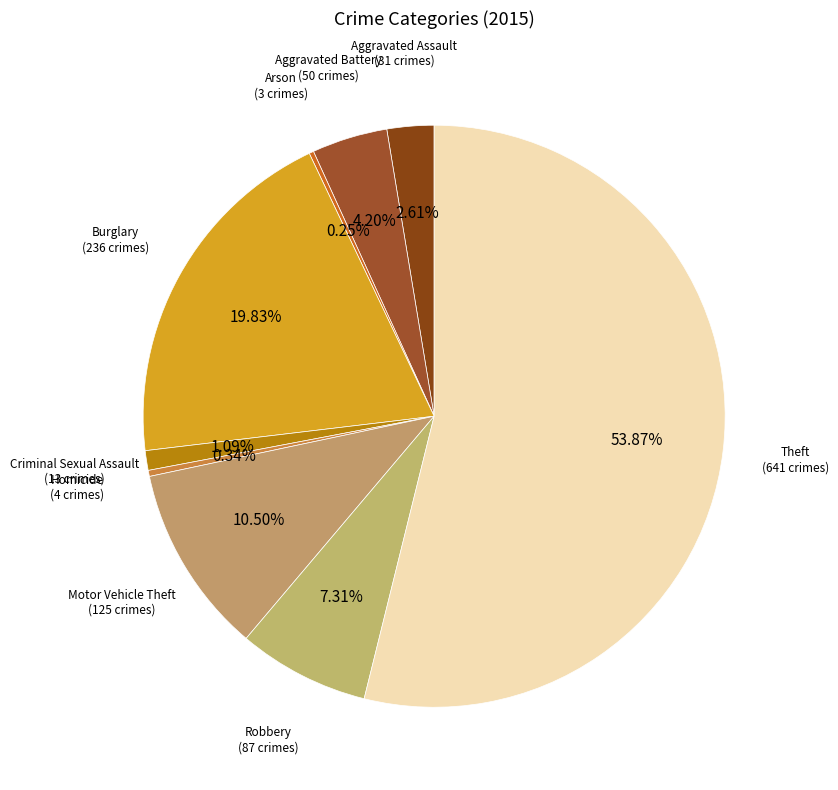

Do Burglary and Theft together represent more than half of the pie?

Yes